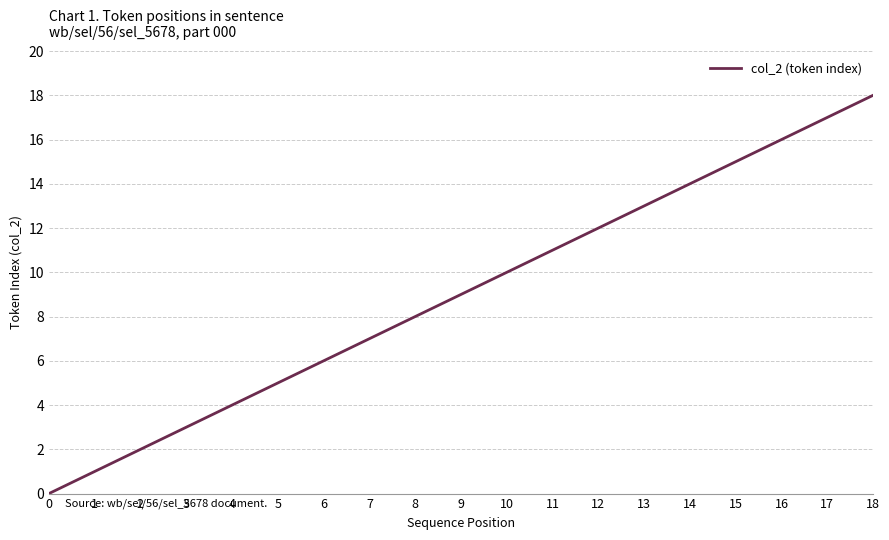

The chart shows a value of 3 at 7. True or false?

False